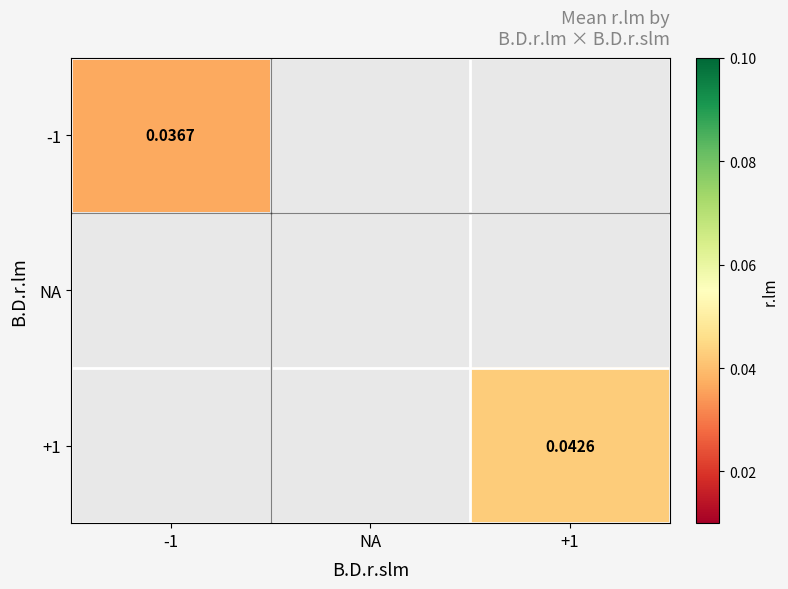

List the labels in order of +1 value, smallest first.

-1, NA, +1